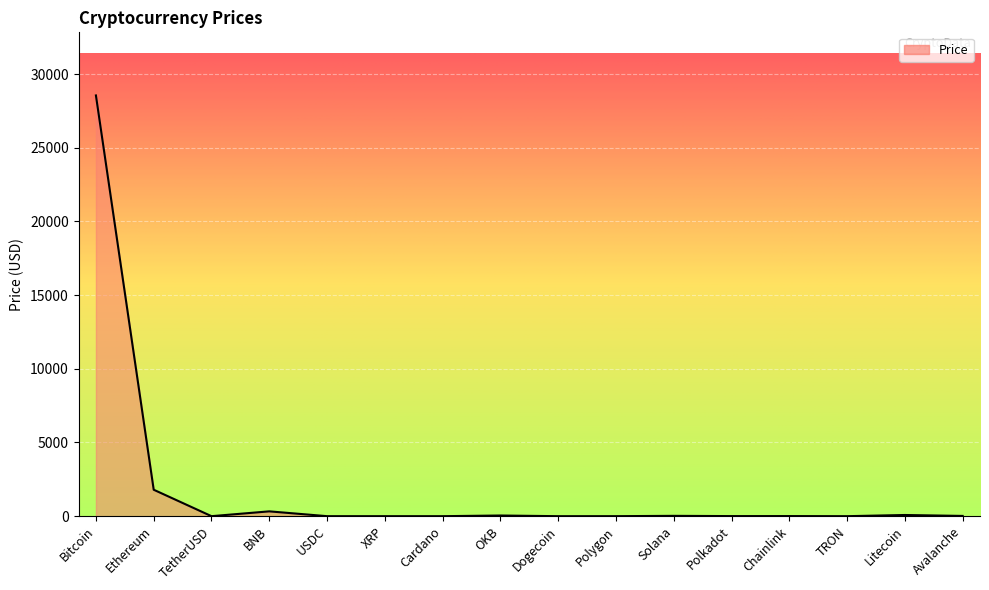

What is the smallest value displayed?

0.1